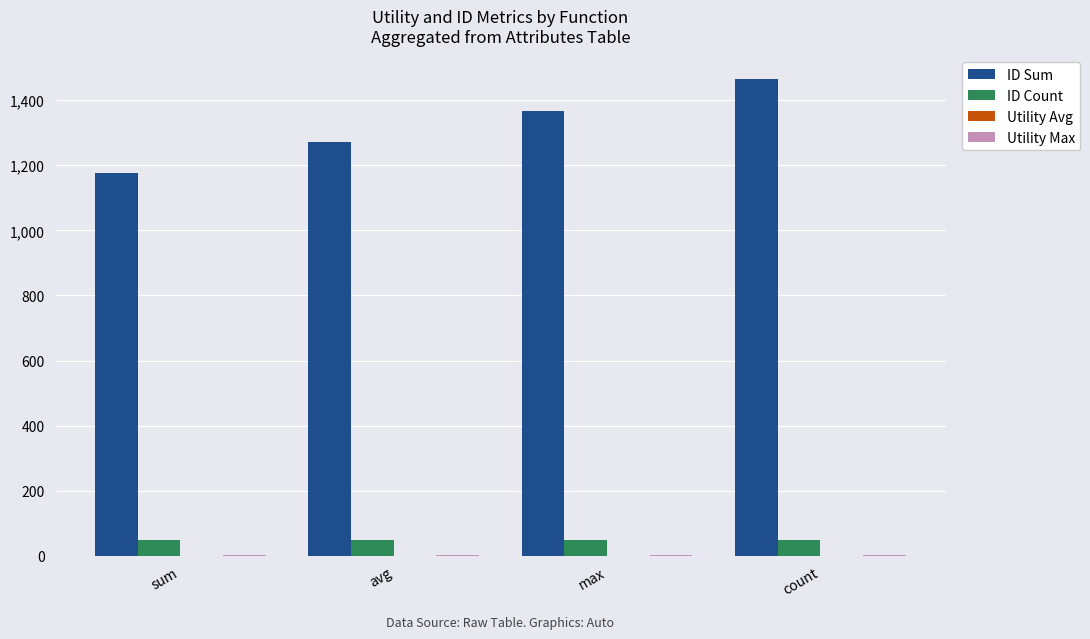

True or false: ID Sum has a value of 787.4 at sum.

False